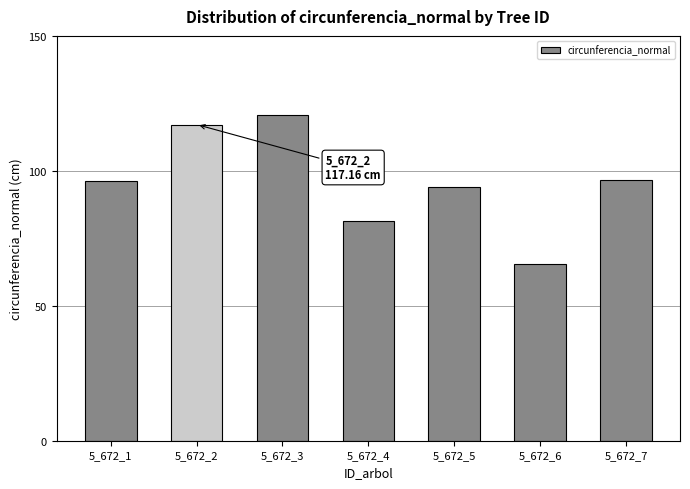

What is the value of the 6th bar from the left?

65.5